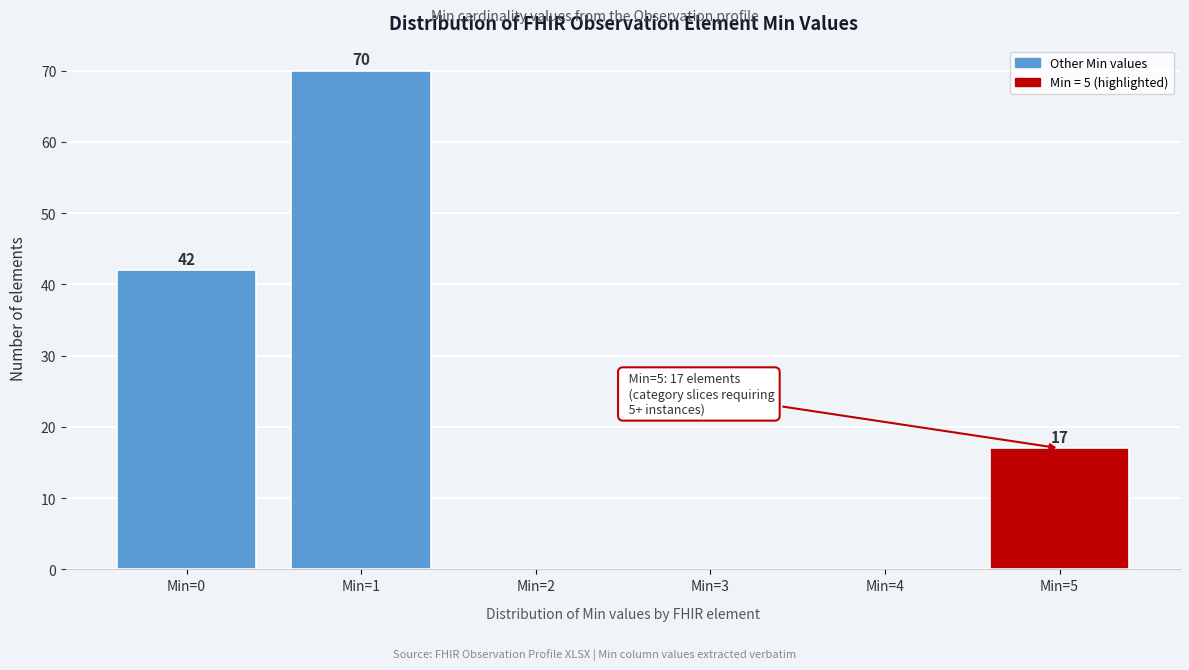

Reading left to right, what are all the values shown in this chart?

Min=0=42	Min=1=70	Min=2=0	Min=3=0	Min=4=0	Min=5=17